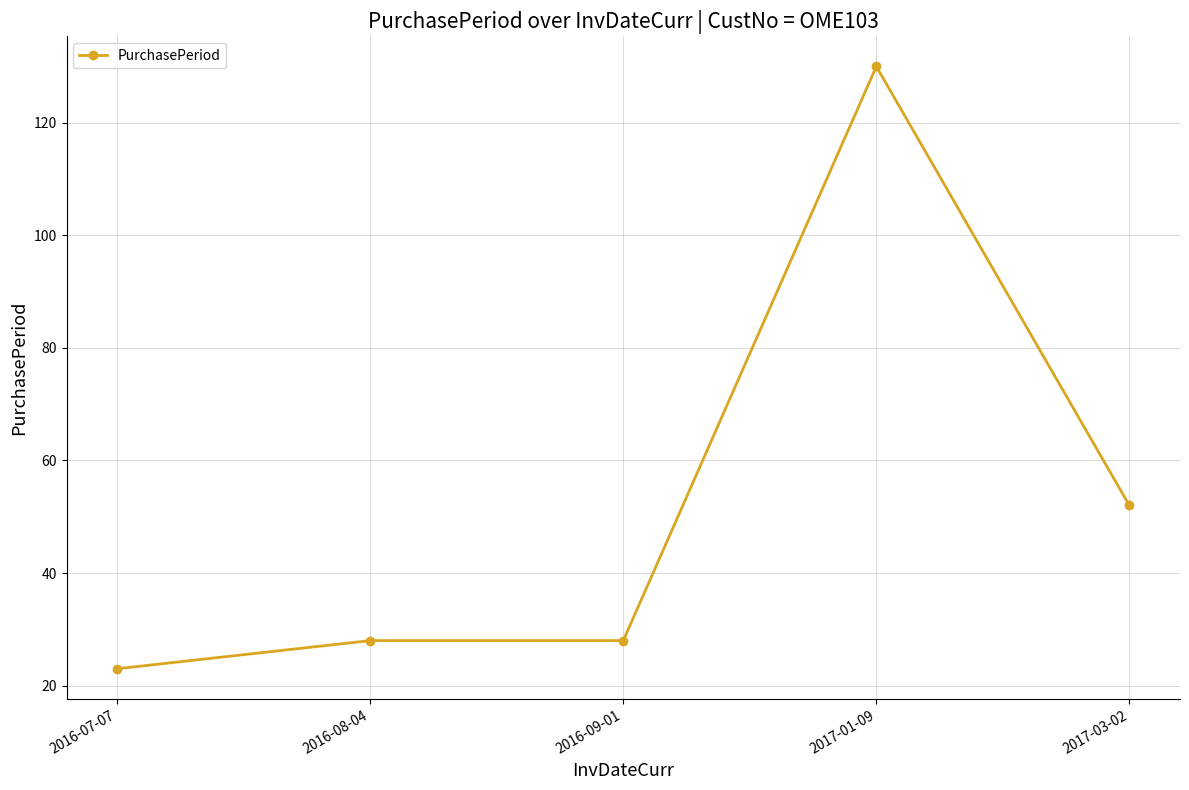

Between 2017-03-02 and 2017-01-09, which is larger?

2017-01-09